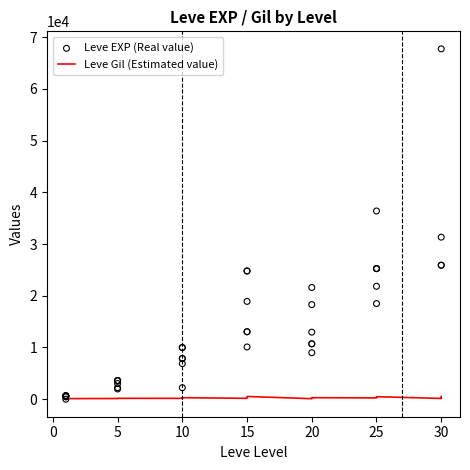

Which series contains the highest Y value?

Leve EXP (Real value)